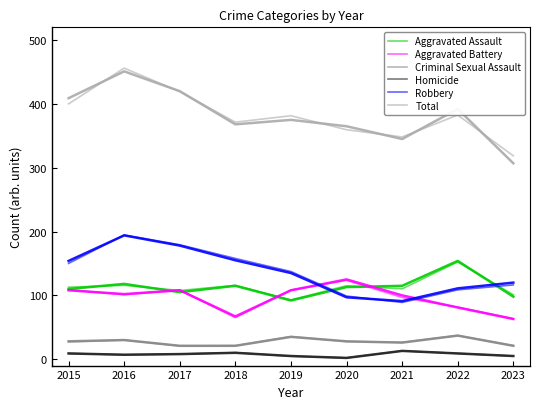

Reading left to right, list all the values displayed in this chart.

Aggravated Assault: 2015=112.8	2016=115.7	2017=107.6	2018=115.7	2019=92.9	2020=115.1	2021=110.3	2022=152.4	2023=100.9
Aggravated Battery: 2015=108.7	2016=101.1	2017=108.3	2018=65.1	2019=108.2	2020=123.6	2021=96.8	2022=81.6	2023=63.4
Criminal Sexual Assault: 2015=27.2	2016=30.0	2017=20.8	2018=21.1	2019=35.5	2020=27.6	2021=26.5	2022=37.1	2023=21.3
Homicide: 2015=9.1	2016=7.0	2017=8.0	2018=10.3	2019=4.7	2020=2.1	2021=13.1	2022=9.1	2023=4.9
Robbery: 2015=150.1	2016=194.6	2017=179.3	2018=157.8	2019=137.4	2020=98.9	2021=89.0	2022=108.6	2023=116.4
Total: 2015=400.1	2016=456.1	2017=419.2	2018=371.4	2019=381.5	2020=359.5	2021=348.2	2022=382.5	2023=318.7